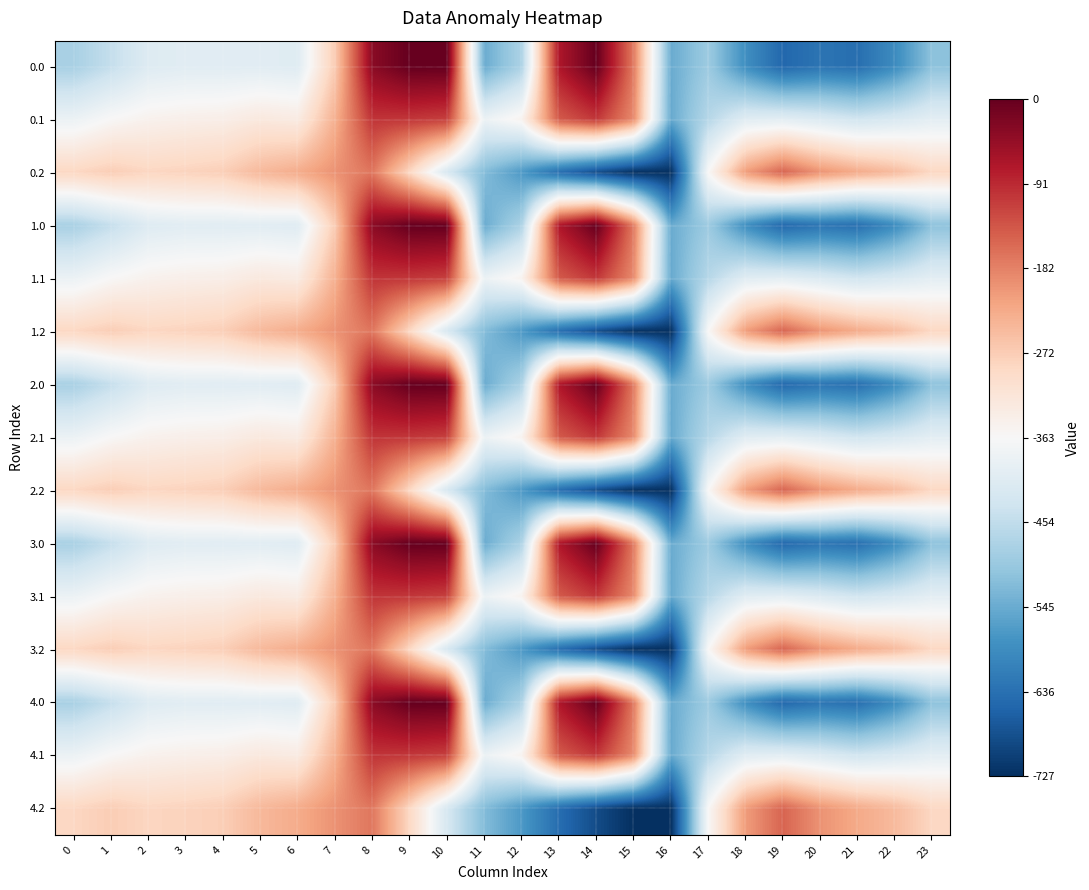

Reading right to left, transcribe all the data shown in this chart.

0.0: 23=-511.3	22=-592.3	21=-638.4	20=-629.9	19=-649.2	18=-586.7	17=-494.8	16=-545.4	15=-172.8	14=-0.3	13=-70.2	12=-477.2	11=-544.3	10=0.0	9=0.0	8=-35.0	7=-270.7	6=-408.0	5=-403.8	4=-404.9	3=-404.4	2=-410.3	1=-449.5	0=-482.0
0.1: 23=-399.4	22=-419.9	21=-432.4	20=-414.5	19=-400.2	18=-405.4	17=-466.6	16=-547.3	15=-190.4	14=-105.5	13=-141.2	12=-350.8	11=-384.7	10=-114.0	9=-104.8	8=-102.3	7=-234.9	6=-332.2	5=-325.7	4=-339.6	3=-342.7	2=-347.9	1=-361.1	0=-384.6
0.2: 23=-287.5	22=-247.4	21=-226.4	20=-199.2	19=-151.0	18=-210.0	17=-362.4	16=-726.6	15=-725.8	14=-687.4	13=-640.4	12=-571.2	11=-520.6	10=-423.5	9=-288.5	8=-169.5	7=-199.0	6=-228.8	5=-245.0	4=-274.4	3=-281.0	2=-285.5	1=-272.7	0=-287.1
1.0: 23=-511.3	22=-592.3	21=-638.4	20=-629.9	19=-649.2	18=-586.7	17=-494.8	16=-545.4	15=-172.8	14=-0.3	13=-70.2	12=-477.2	11=-544.3	10=0.0	9=0.0	8=-35.0	7=-270.7	6=-408.0	5=-403.8	4=-404.9	3=-404.4	2=-410.3	1=-449.5	0=-482.0
1.1: 23=-399.4	22=-419.9	21=-432.4	20=-414.5	19=-400.2	18=-405.4	17=-466.6	16=-547.3	15=-190.4	14=-105.5	13=-141.2	12=-350.8	11=-384.7	10=-114.0	9=-104.8	8=-102.3	7=-234.9	6=-332.2	5=-325.7	4=-339.6	3=-342.7	2=-347.9	1=-361.1	0=-384.6
1.2: 23=-287.5	22=-247.4	21=-226.4	20=-199.2	19=-151.0	18=-210.0	17=-362.4	16=-726.6	15=-725.8	14=-687.4	13=-640.4	12=-571.2	11=-520.6	10=-423.5	9=-288.5	8=-169.5	7=-199.0	6=-228.8	5=-245.0	4=-274.4	3=-281.0	2=-285.5	1=-272.7	0=-287.1
2.0: 23=-511.3	22=-592.3	21=-638.4	20=-629.9	19=-649.2	18=-586.7	17=-494.8	16=-545.4	15=-172.8	14=-0.3	13=-70.2	12=-477.2	11=-544.3	10=0.0	9=0.0	8=-35.0	7=-270.7	6=-408.0	5=-403.8	4=-404.9	3=-404.4	2=-410.3	1=-449.5	0=-482.0
2.1: 23=-399.4	22=-419.9	21=-432.4	20=-414.5	19=-400.2	18=-405.4	17=-466.6	16=-547.3	15=-190.4	14=-105.5	13=-141.2	12=-350.8	11=-384.7	10=-114.0	9=-104.8	8=-102.3	7=-234.9	6=-332.2	5=-325.7	4=-339.6	3=-342.7	2=-347.9	1=-361.1	0=-384.6
2.2: 23=-287.5	22=-247.4	21=-226.4	20=-199.2	19=-151.0	18=-210.0	17=-362.4	16=-726.6	15=-725.8	14=-687.4	13=-640.4	12=-571.2	11=-520.6	10=-423.5	9=-288.5	8=-169.5	7=-199.0	6=-228.8	5=-245.0	4=-274.4	3=-281.0	2=-285.5	1=-272.7	0=-287.1
3.0: 23=-511.3	22=-592.3	21=-638.4	20=-629.9	19=-649.2	18=-586.7	17=-494.8	16=-545.4	15=-172.8	14=-0.3	13=-70.2	12=-477.2	11=-544.3	10=0.0	9=0.0	8=-35.0	7=-270.7	6=-408.0	5=-403.8	4=-404.9	3=-404.4	2=-410.3	1=-449.5	0=-482.0
3.1: 23=-399.4	22=-419.9	21=-432.4	20=-414.5	19=-400.2	18=-405.4	17=-466.6	16=-547.3	15=-190.4	14=-105.5	13=-141.2	12=-350.8	11=-384.7	10=-114.0	9=-104.8	8=-102.3	7=-234.9	6=-332.2	5=-325.7	4=-339.6	3=-342.7	2=-347.9	1=-361.1	0=-384.6
3.2: 23=-287.5	22=-247.4	21=-226.4	20=-199.2	19=-151.0	18=-210.0	17=-362.4	16=-726.6	15=-725.8	14=-687.4	13=-640.4	12=-571.2	11=-520.6	10=-423.5	9=-288.5	8=-169.5	7=-199.0	6=-228.8	5=-245.0	4=-274.4	3=-281.0	2=-285.5	1=-272.7	0=-287.1
4.0: 23=-511.3	22=-592.3	21=-638.4	20=-629.9	19=-649.2	18=-586.7	17=-494.8	16=-545.4	15=-172.8	14=-0.3	13=-70.2	12=-477.2	11=-544.3	10=0.0	9=0.0	8=-35.0	7=-270.7	6=-408.0	5=-403.8	4=-404.9	3=-404.4	2=-410.3	1=-449.5	0=-482.0
4.1: 23=-399.4	22=-419.9	21=-432.4	20=-414.5	19=-400.2	18=-405.4	17=-466.6	16=-547.3	15=-190.4	14=-105.5	13=-141.2	12=-350.8	11=-384.7	10=-114.0	9=-104.8	8=-102.3	7=-234.9	6=-332.2	5=-325.7	4=-339.6	3=-342.7	2=-347.9	1=-361.1	0=-384.6
4.2: 23=-287.5	22=-247.4	21=-226.4	20=-199.2	19=-151.0	18=-210.0	17=-362.4	16=-726.6	15=-725.8	14=-687.4	13=-640.4	12=-571.2	11=-520.6	10=-423.5	9=-288.5	8=-169.5	7=-199.0	6=-228.8	5=-245.0	4=-274.4	3=-281.0	2=-285.5	1=-272.7	0=-287.1